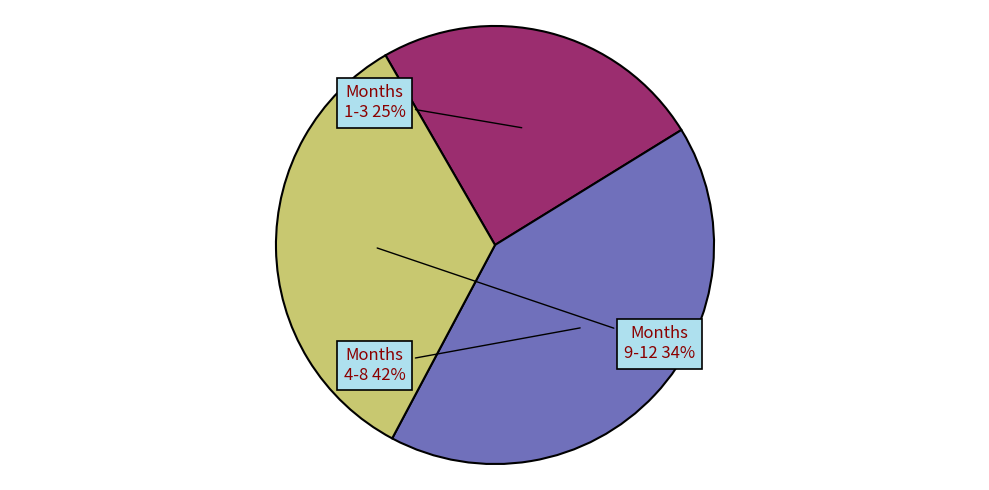

What percentage is the Months 1-3 slice, to the nearest percent?

25%